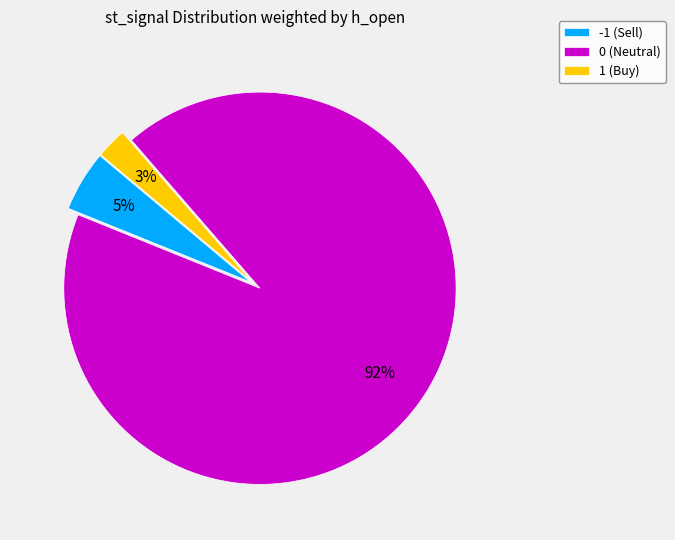

To the nearest percent, what is the average slice percentage?

33%